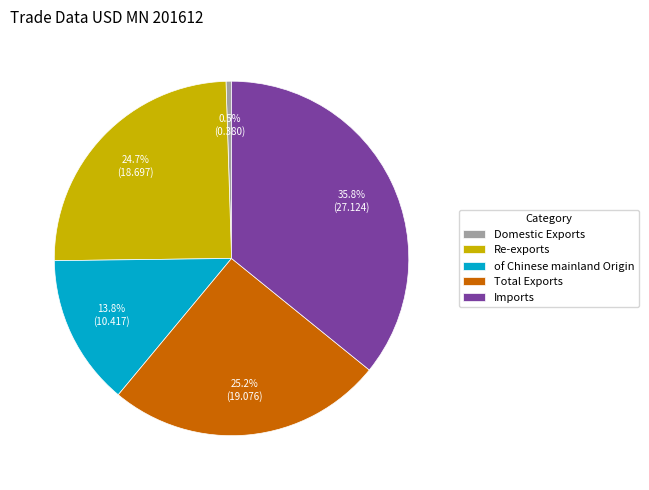

Count the number of slices in the pie.

5